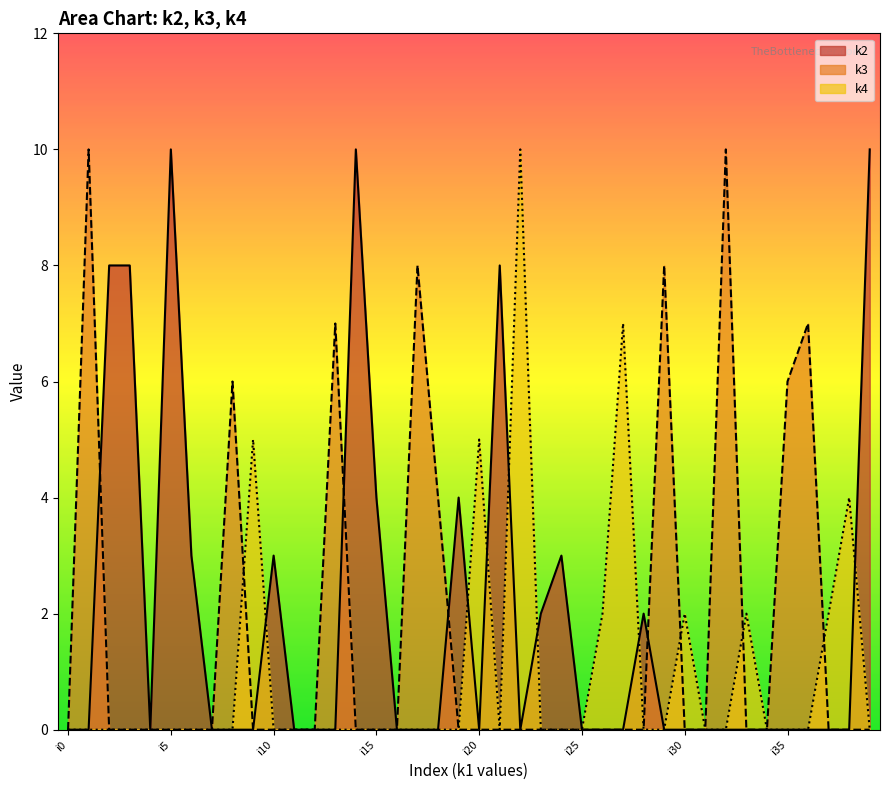

True or false: k4 has more than 0 interior local peaks.

True